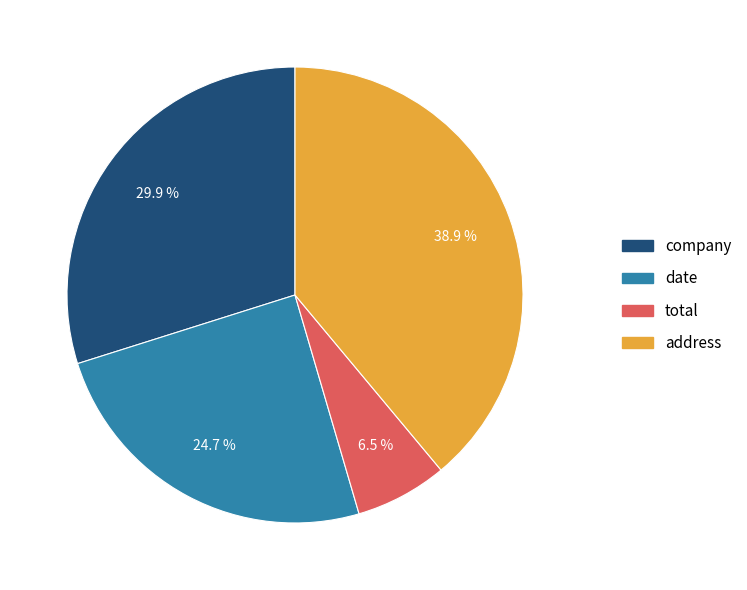

Is there a majority slice in this chart?

No